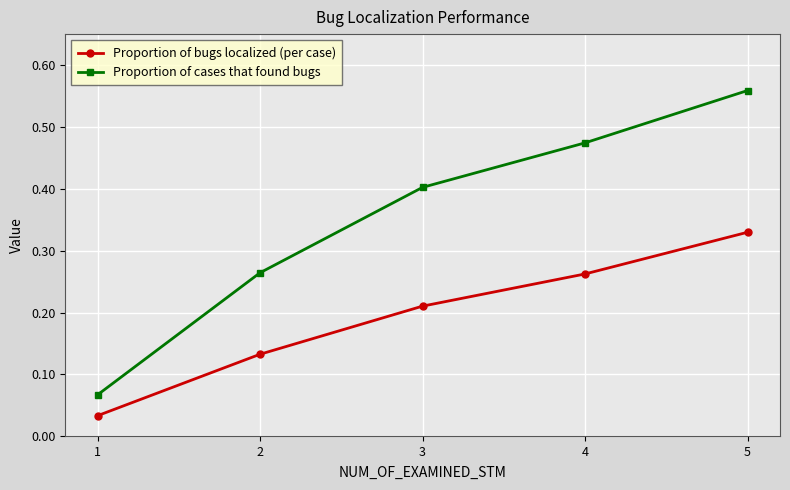

True or false: Proportion of cases that found bugs and Proportion of bugs localized (per case) intersect in this chart.

False